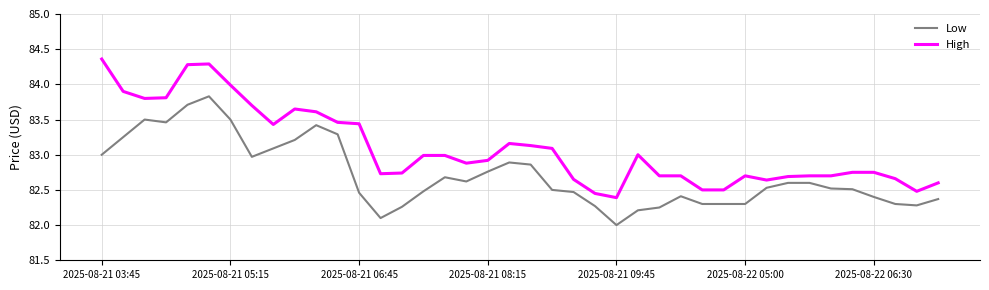

True or false: Low and High cross at least once.

False